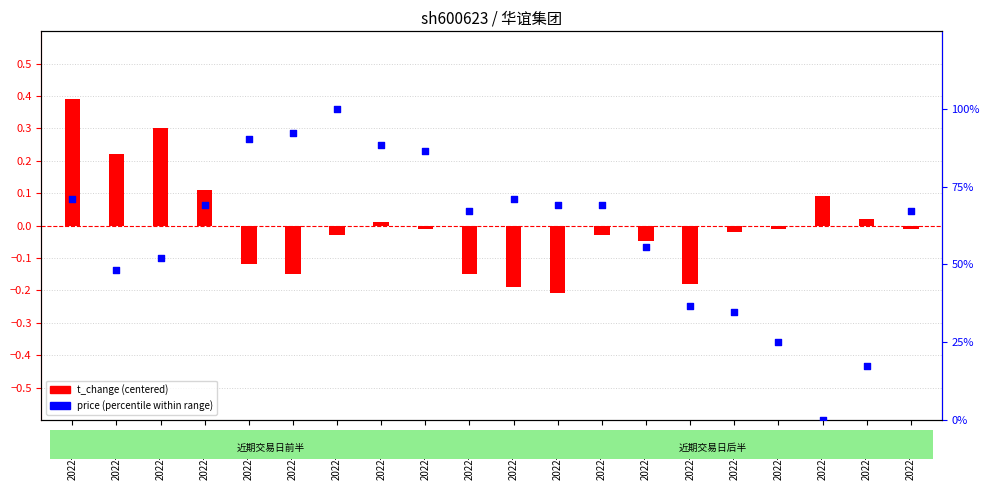

What are all the series names shown in the legend?

t_change (centered), price (percentile)